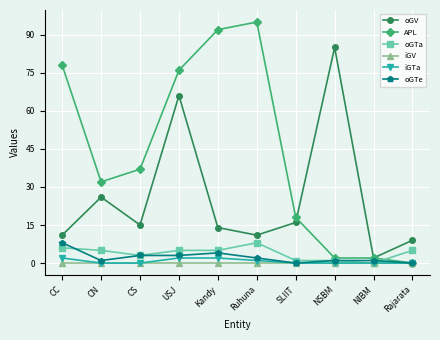

Is this an area chart (filled region under the line)?

No